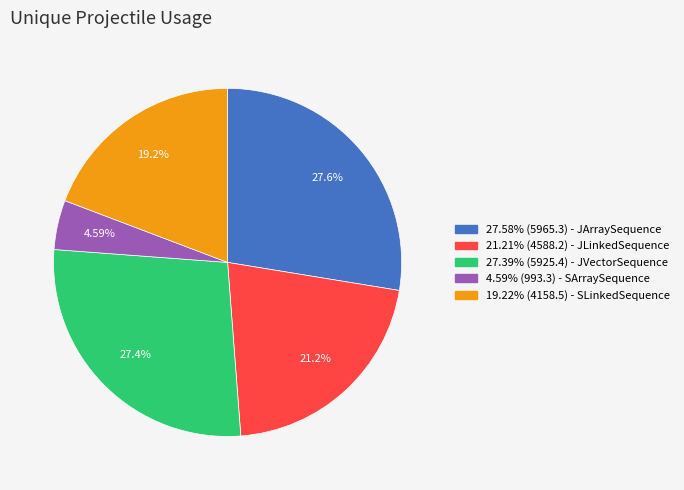

How many slices are in this pie chart?

5